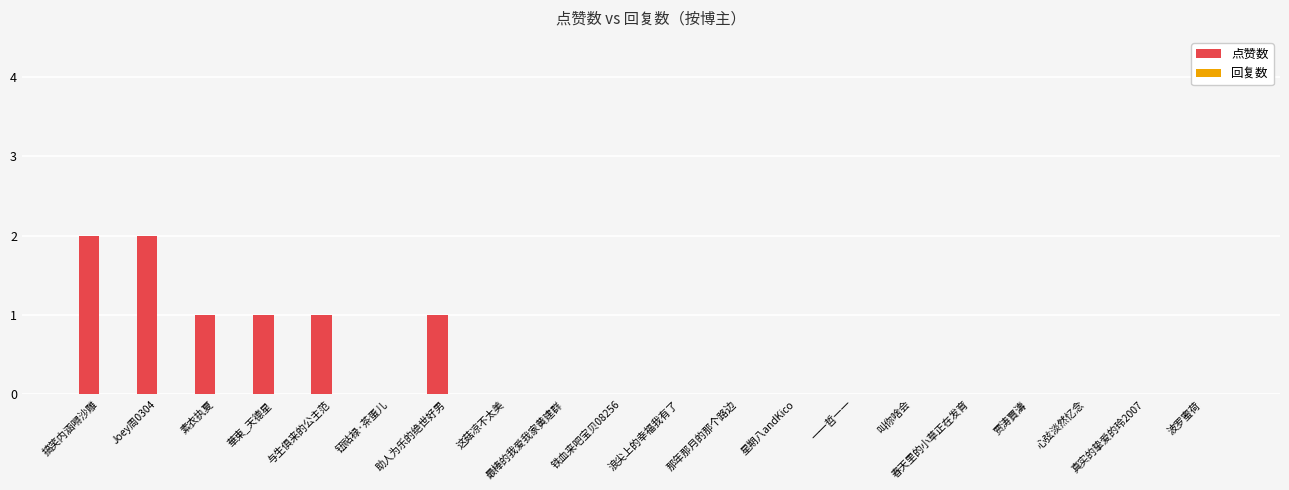

The chart shows a value of 1 at 与生俱来的公主范. True or false?

True